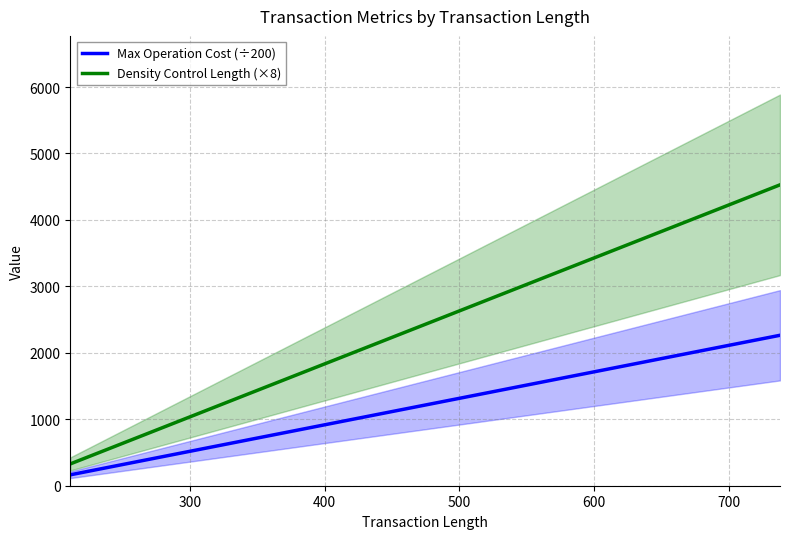

Rank the series at 600 from lowest to highest value.

Max Operation Cost (÷200), Density Control Length (×8)